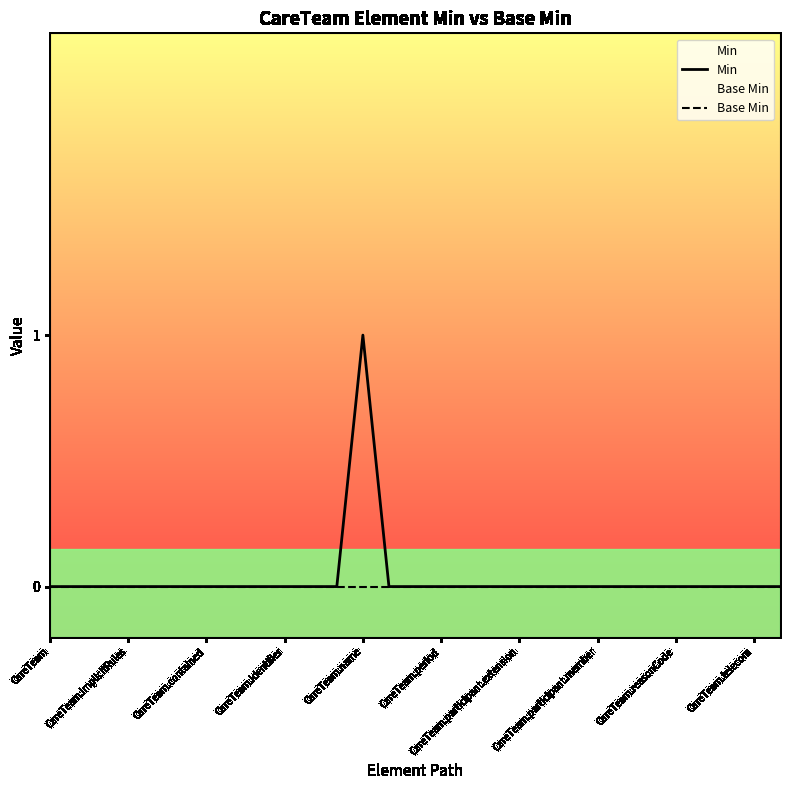

Where is Base Min nearest to the value 0?

CareTeam